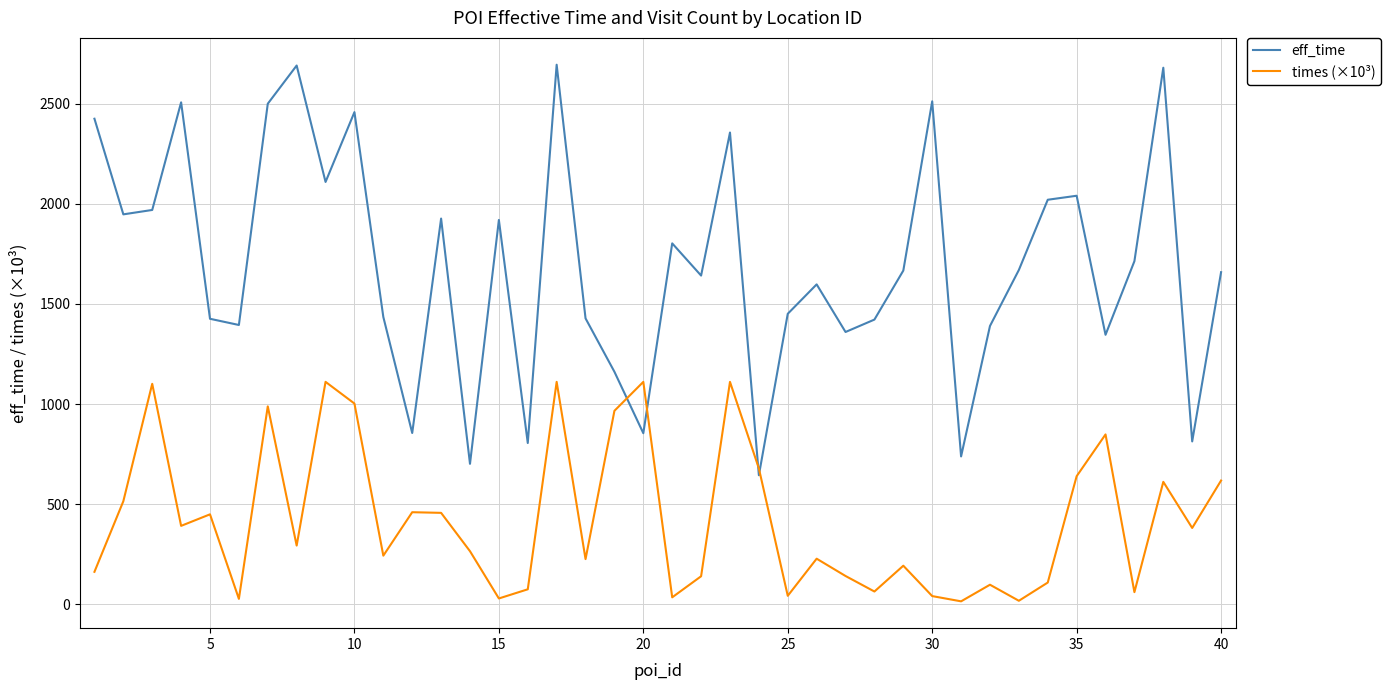

Which series has the largest total across all categories?

eff_time